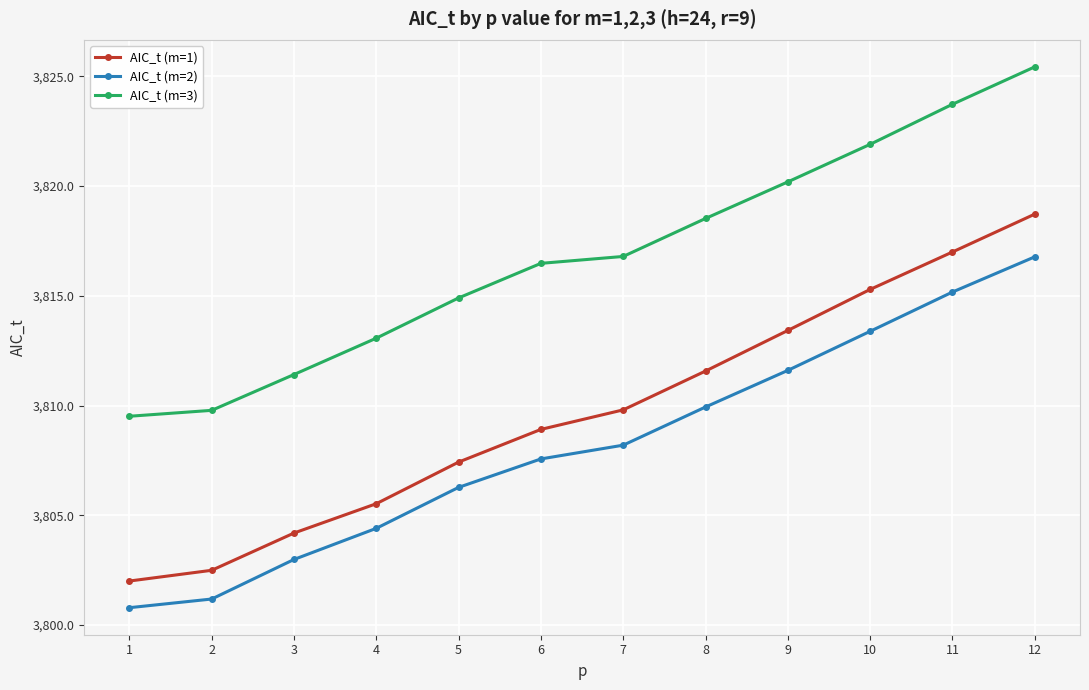

True or false: AIC_t (m=3) and AIC_t (m=2) cross at least once.

False